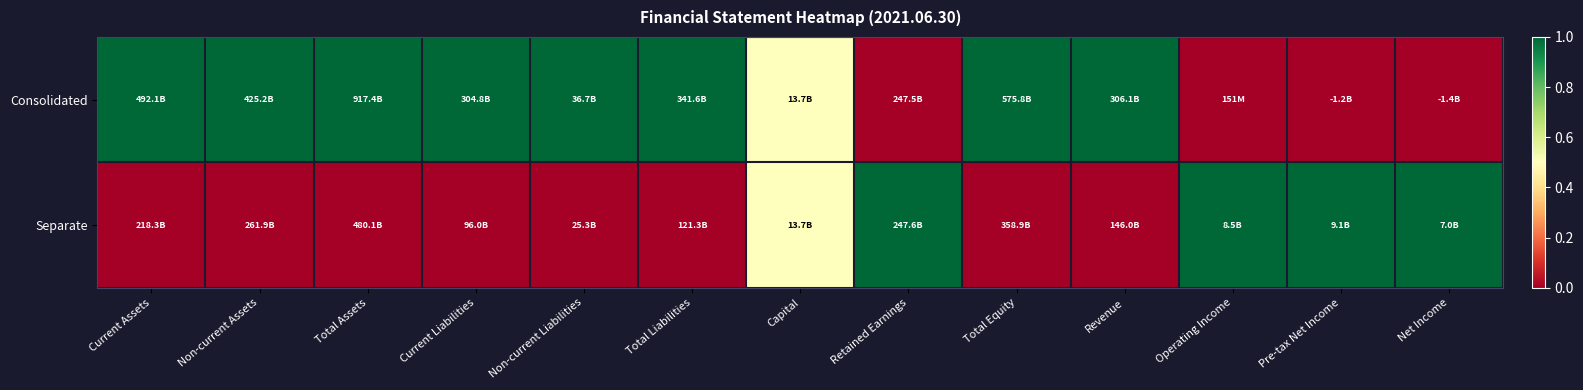

Which has a higher value, Non-current Assets or Non-current Liabilities?

Non-current Assets